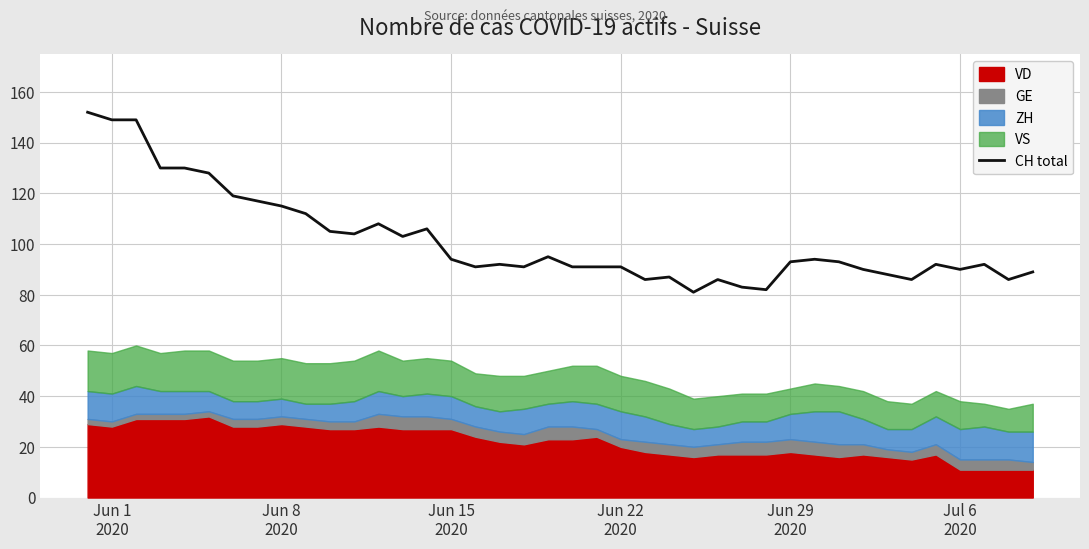

What is the highest value of the CH total series?

152